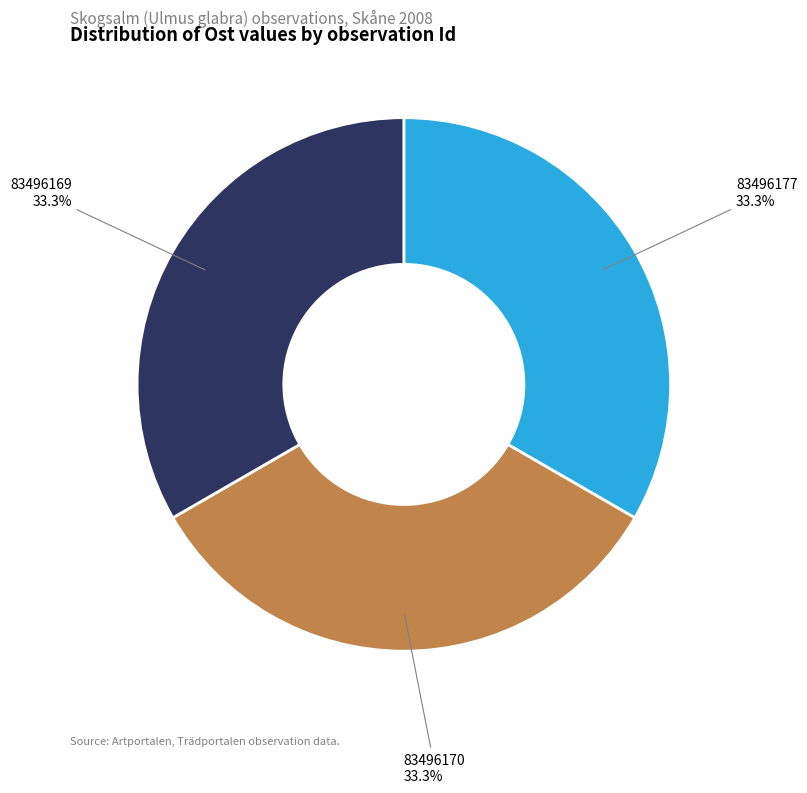

Is there a majority slice in this chart?

No